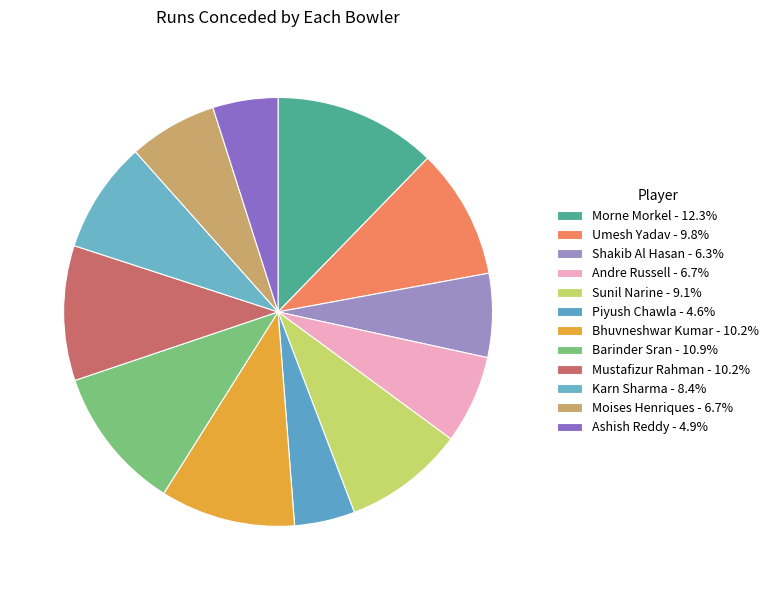

Does Piyush Chawla represent more than half of the total?

No